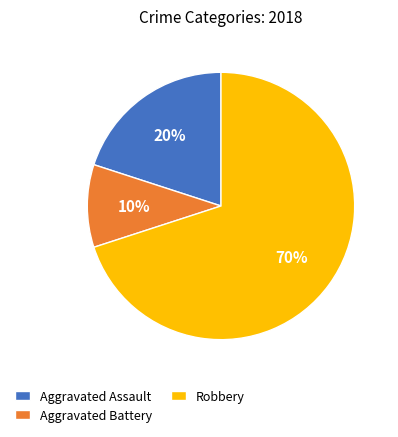

To the nearest percent, what portion does Aggravated Battery represent?

10%